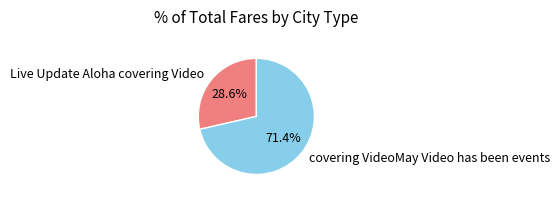

Rank the categories by value from lowest to highest.

Live Update Aloha covering Video, covering VideoMay Video has been events